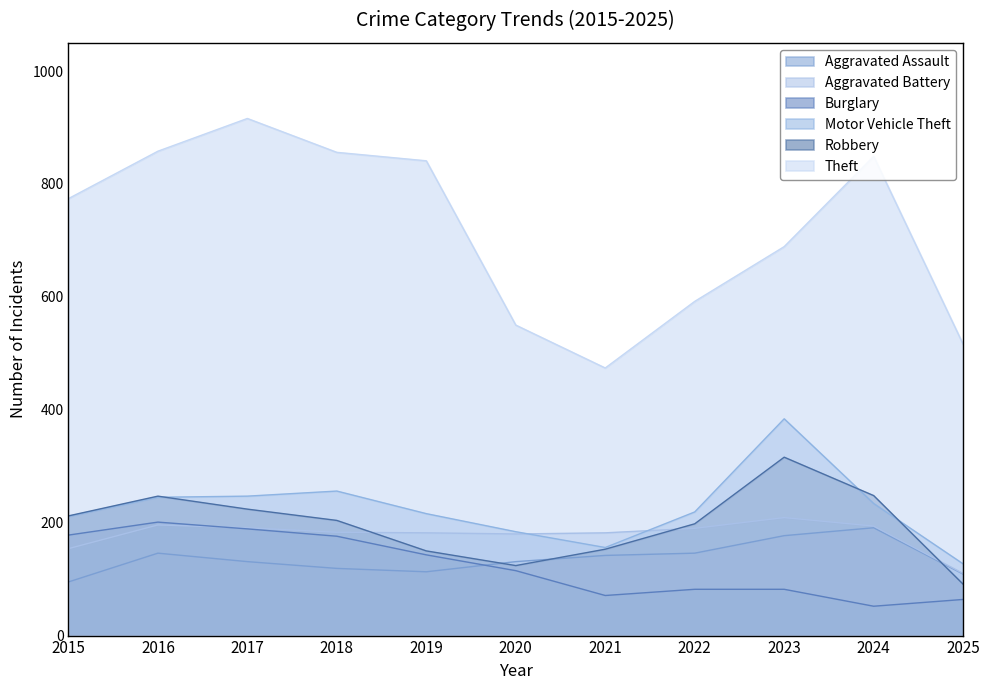

Which category has the lowest value across all series?

2024